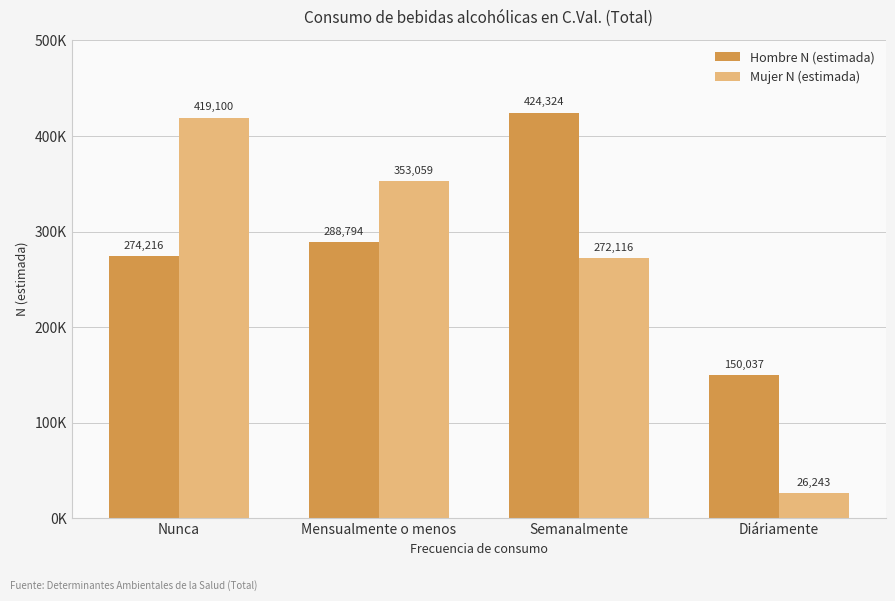

What are all the series names shown in the legend?

Hombre N (estimada), Mujer N (estimada)